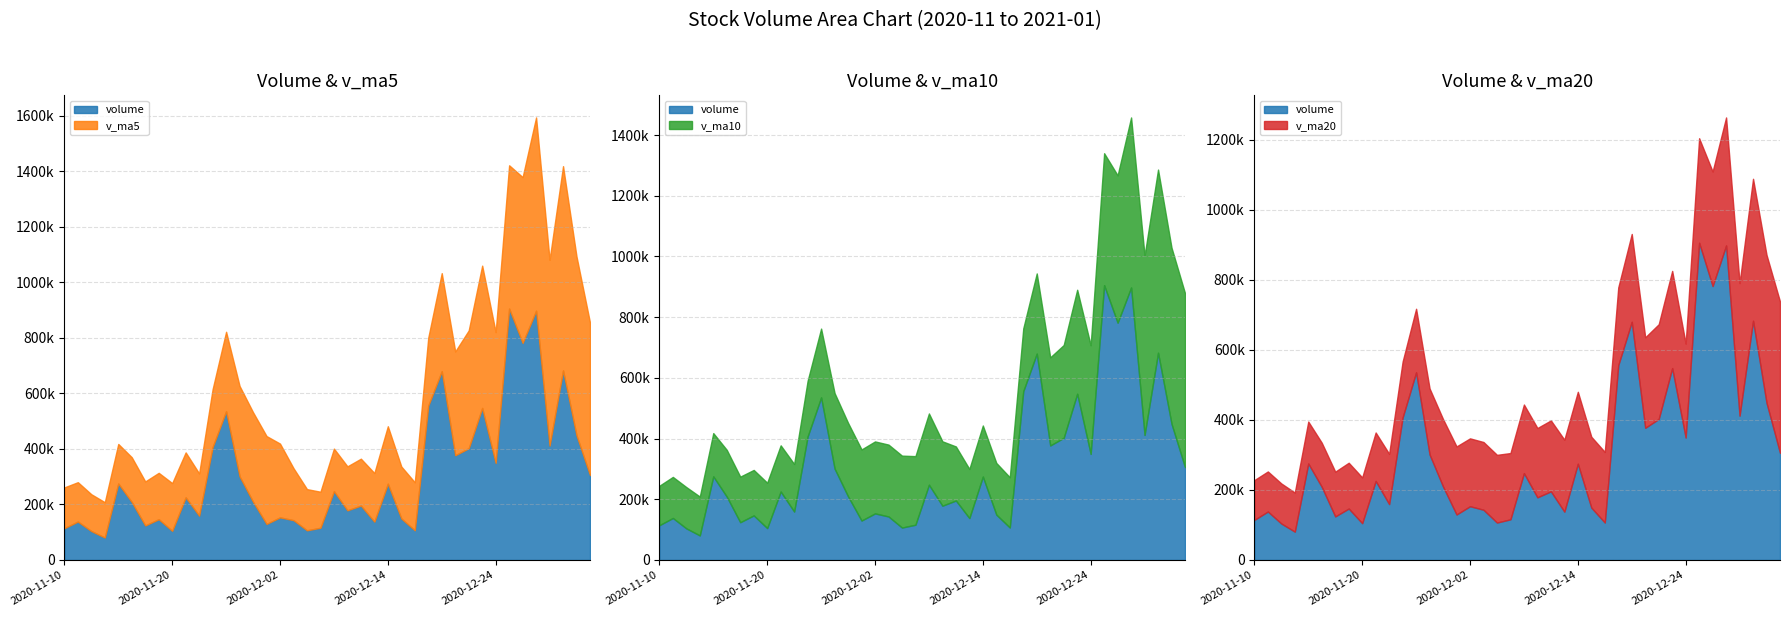

What is the difference between the v_ma10 values at 2020-11-26 and 2020-11-10?

96618.0